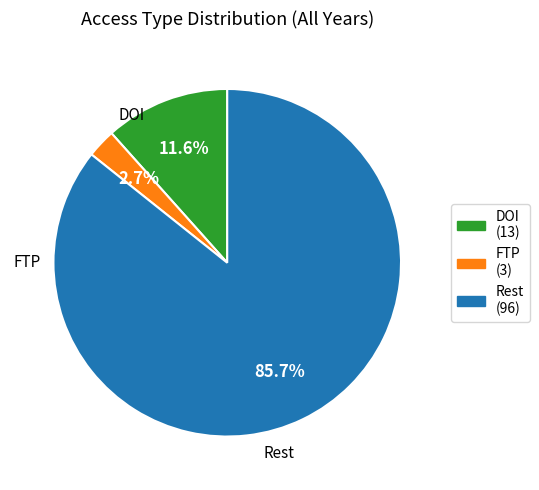

Does any single category account for the majority?

Yes